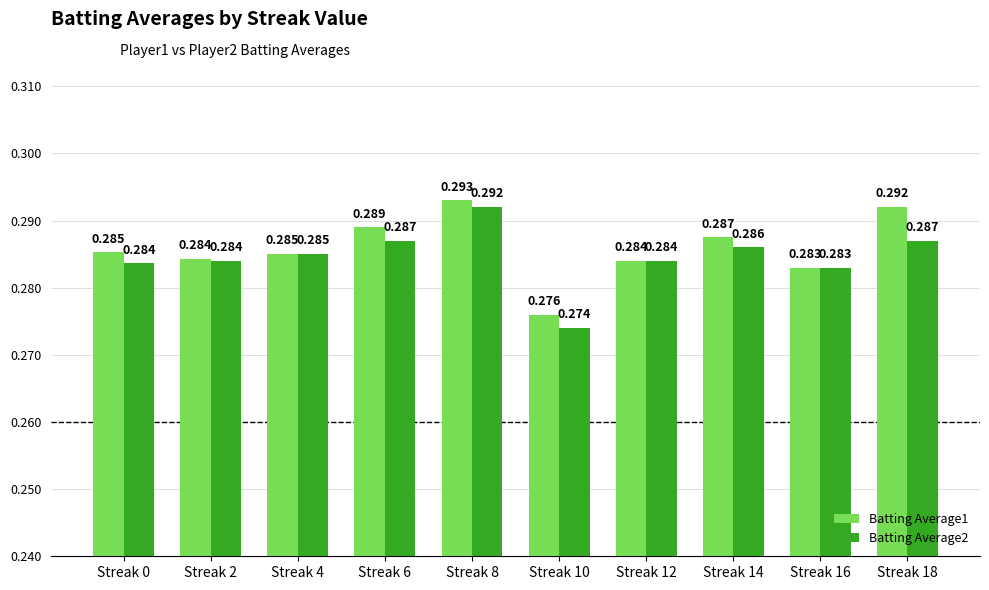

What is the approximate value of Batting Average1 at Streak 0?

0.3